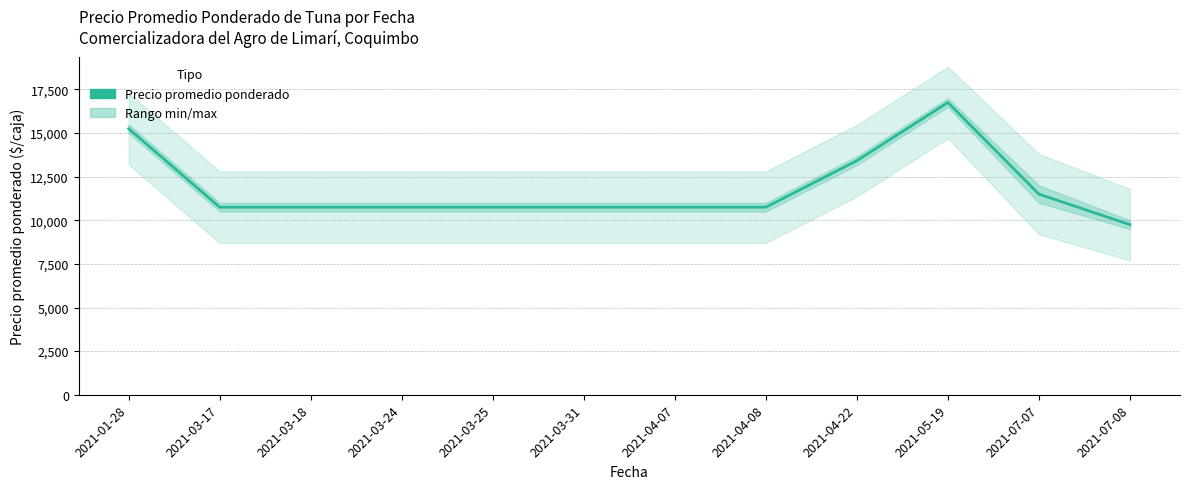

Where is the data nearest to the value 13250?

2021-04-22